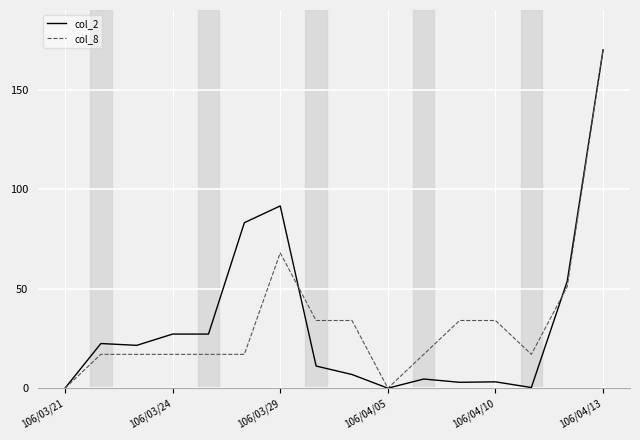

What is the highest value of the col_8 series?

170.0